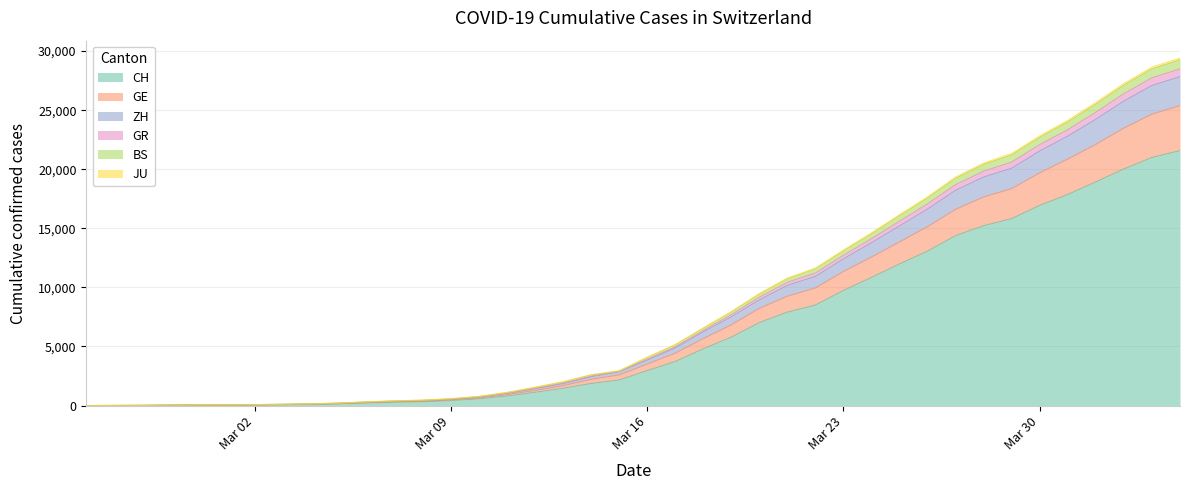

What is the value of the GR point at the 4th from the left?

35